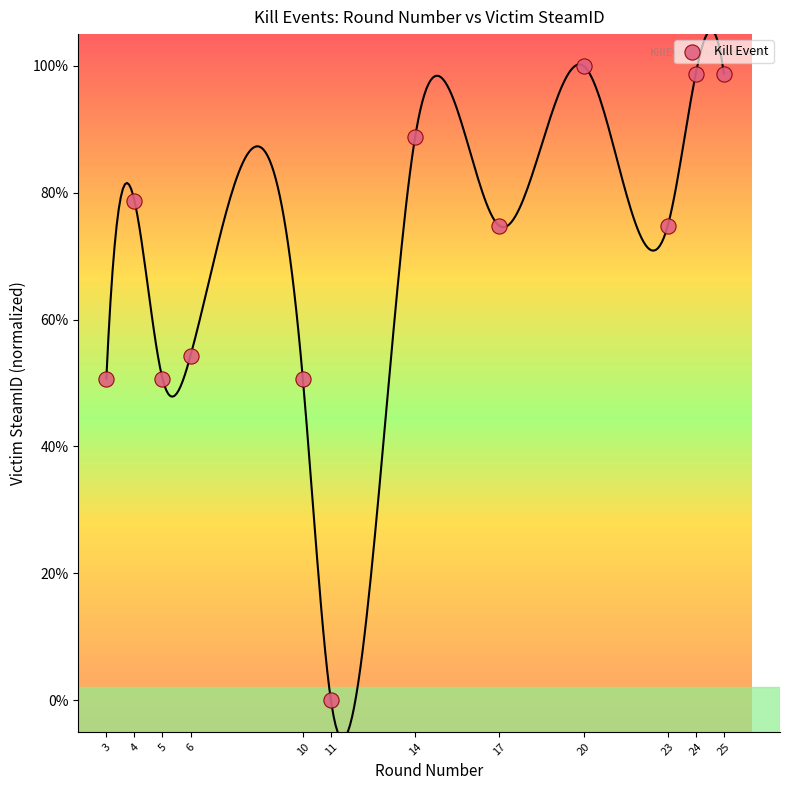

What is the range of Y values (max minus min)?

100.0